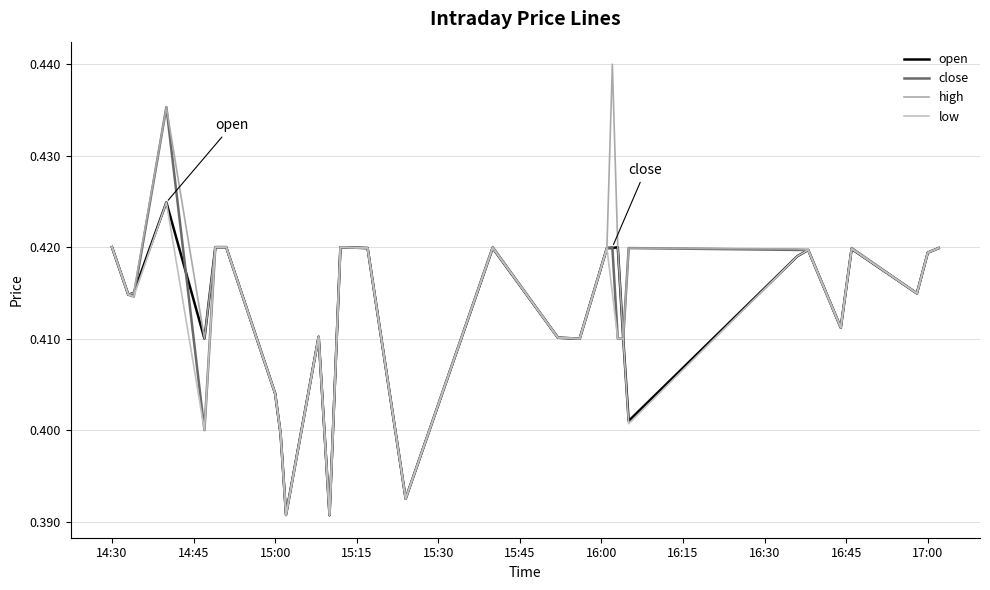

What is the label of the 28th point from the right?

15:00